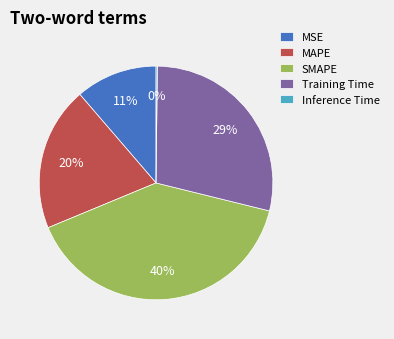

What is the ratio of the value at SMAPE to the value at Training Time?

1.4